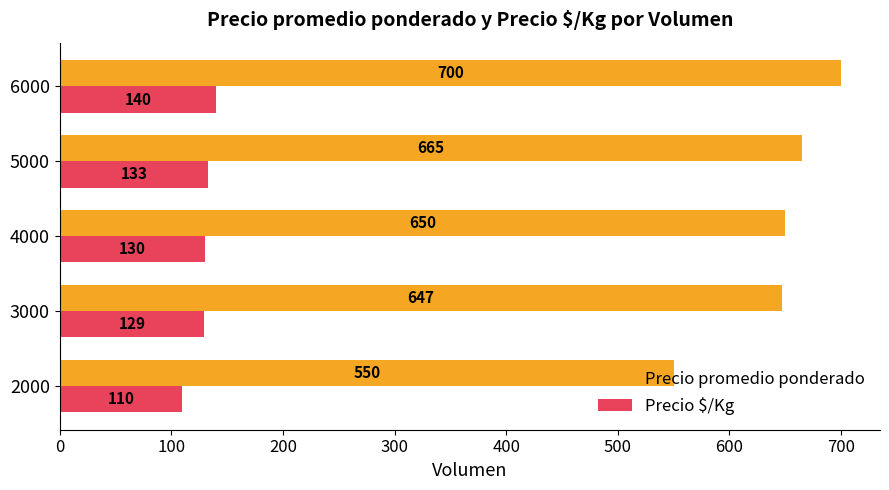

What is the total value across all series at 6000?

840.0